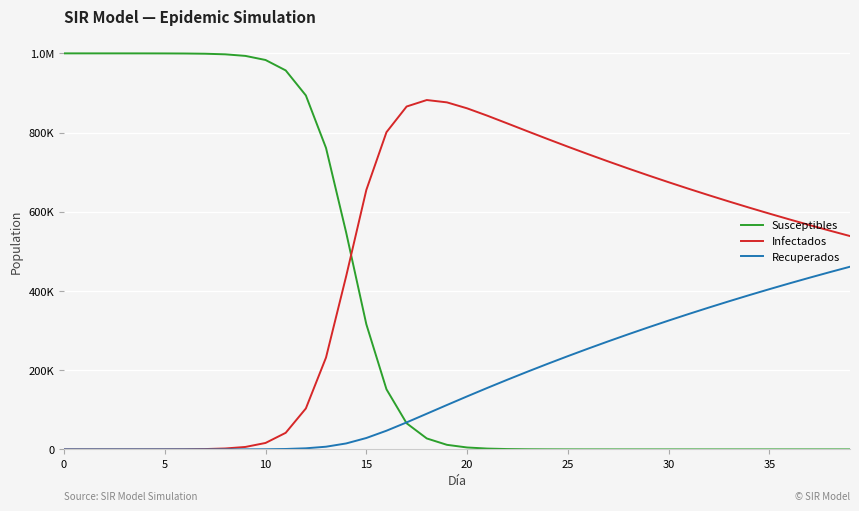

Does the chart have visible grid lines?

Yes